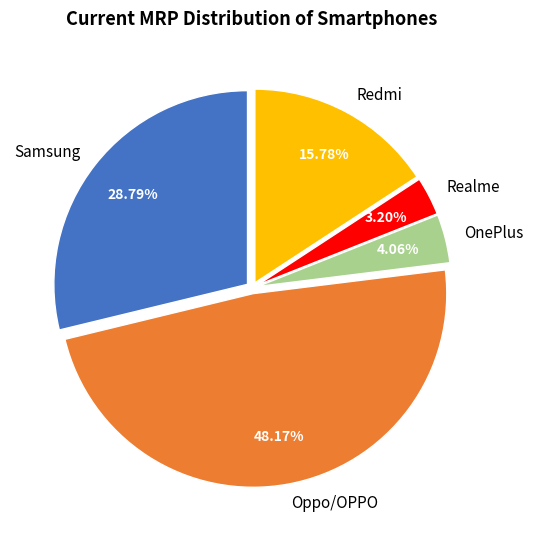

Is there any slice that represents more than half of the pie?

No